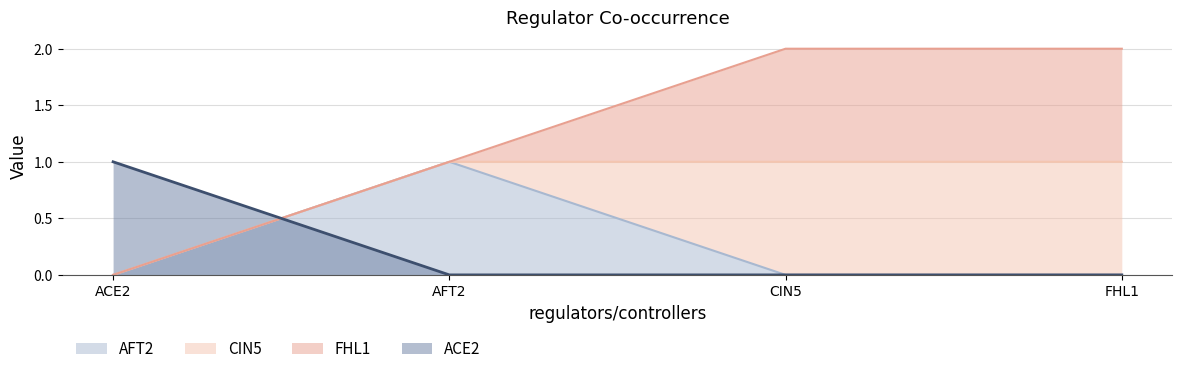

How many data points in AFT2 are above 0?

1